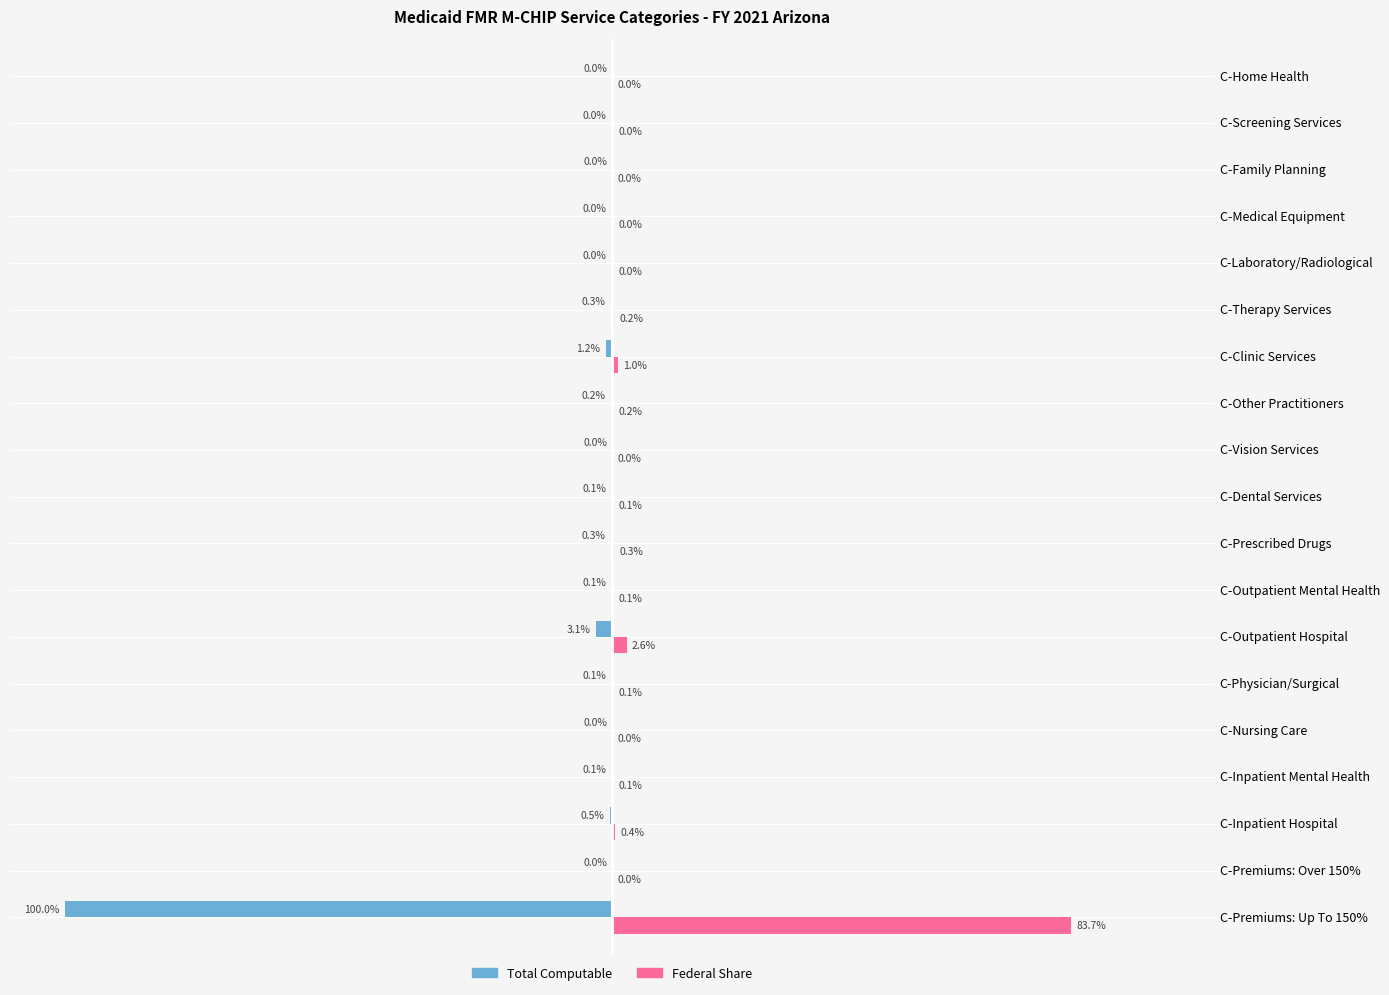

Which series has the largest total across all categories?

Federal Share